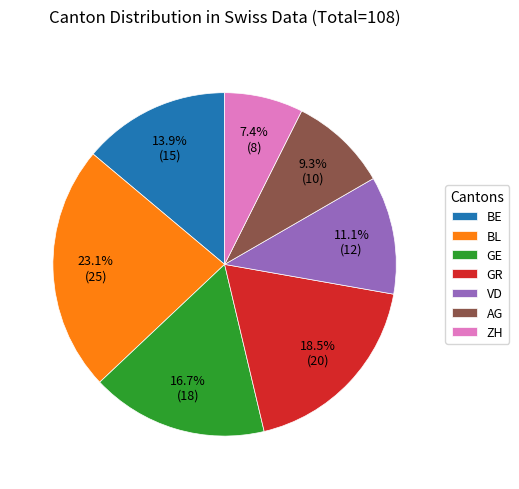

Does any single category account for the majority?

No